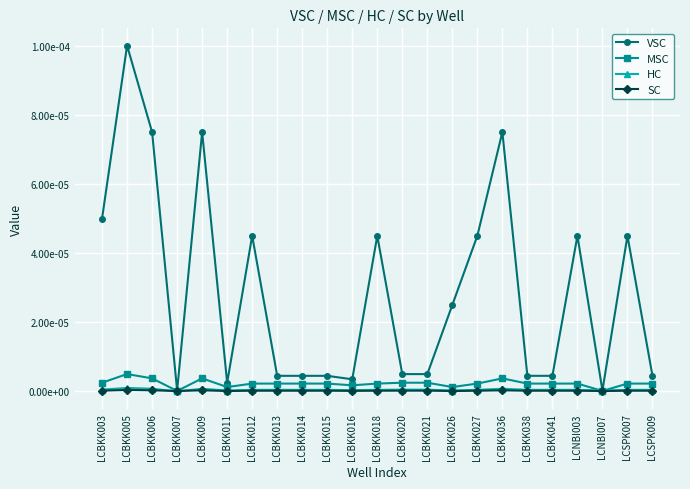

At how many categories does at least one series exceed 0?

23